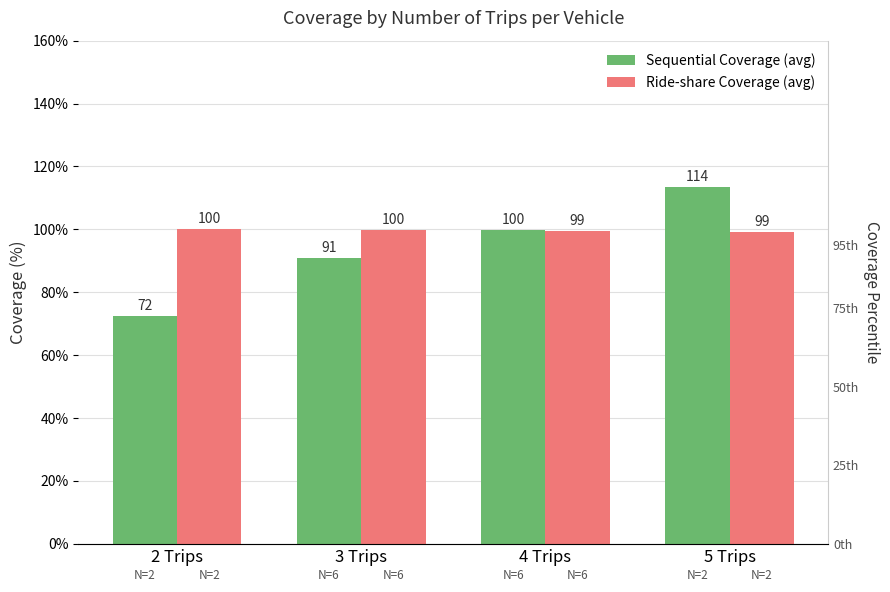

The value of Ride-share Coverage (avg) at 2 Trips is 100.0. True or false?

True